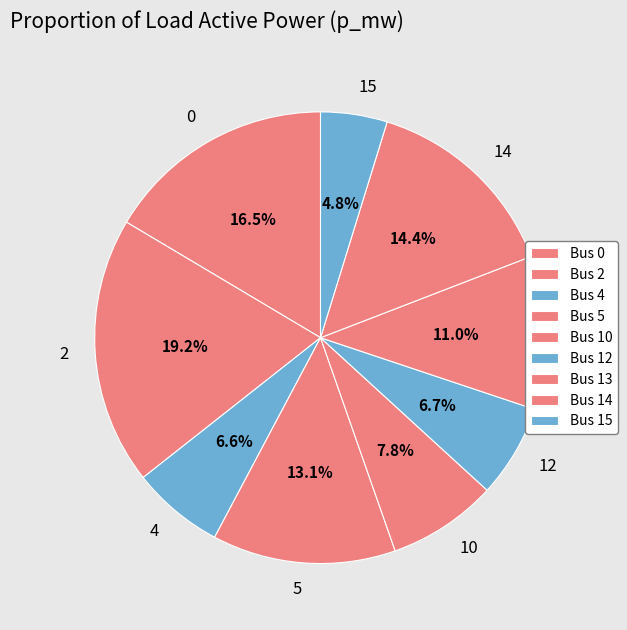

Which category has the smallest portion of the pie?

15